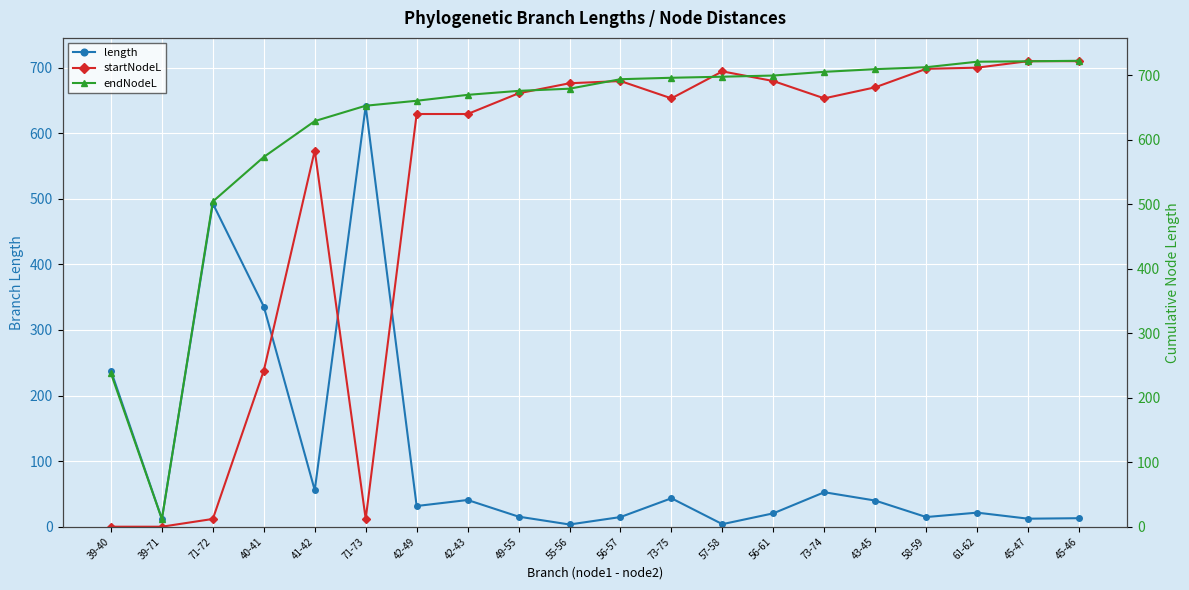

Reading left to right, what are all the values shown in this chart?

length: 237.9	11.8	492.6	335.6	55.6	641.2	31.5	40.7	15.3	3.4	14.7	43.4	3.9	20.4	52.6	39.8	14.7	21.4	12.2	13.0
startNodeL: 0.0	0.0	11.8	237.9	573.6	11.8	629.2	629.2	660.7	676.1	679.5	653.1	694.2	679.5	653.1	669.9	698.1	699.9	709.8	709.8
endNodeL: 237.9	11.8	504.5	573.6	629.2	653.1	660.7	669.9	676.1	679.5	694.2	696.4	698.1	699.9	705.6	709.8	712.8	721.3	722.0	722.7